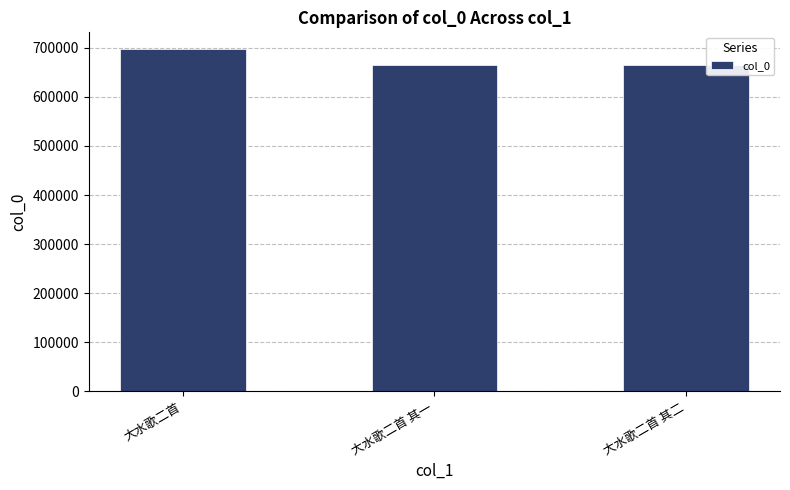

What is the ratio of the value at 大水歌二首 to the value at 大水歌二首 其一?

1.0